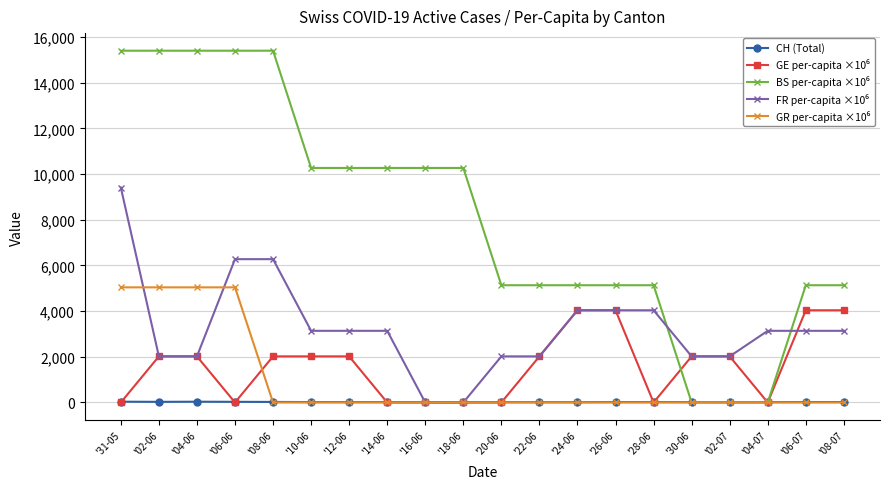

At how many categories does at least one series exceed 14551?

5